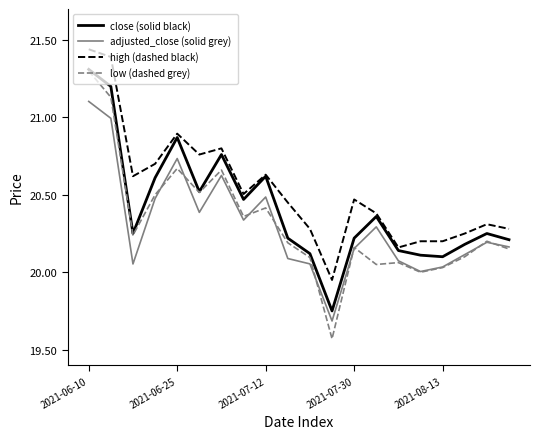

What is the difference between the maximum and minimum values in the adjusted_close (solid grey) series?

1.4